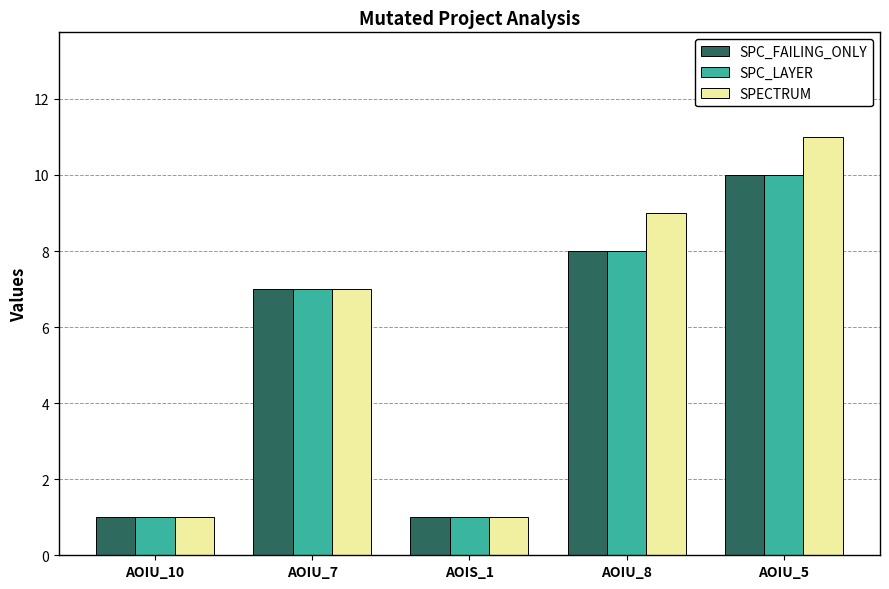

The value of SPECTRUM at AOIU_10 is 1. True or false?

True